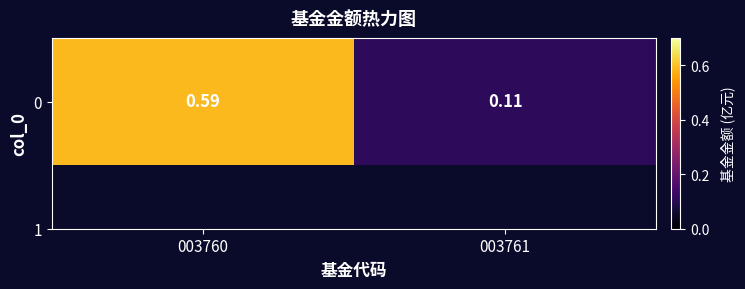

What is the difference between the maximum and minimum values?

0.5